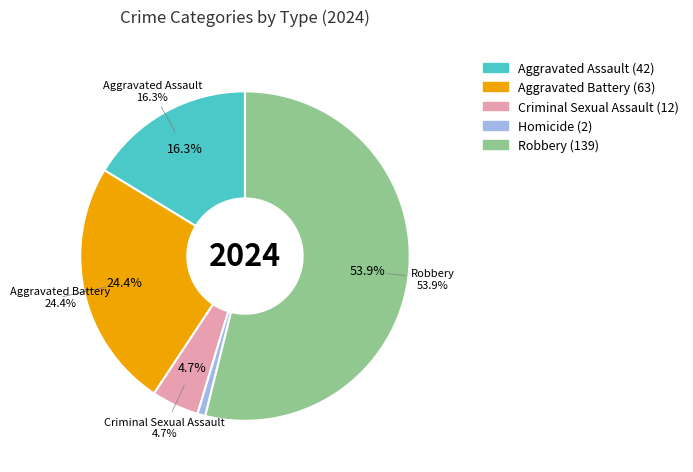

How many slices are in this pie chart?

5